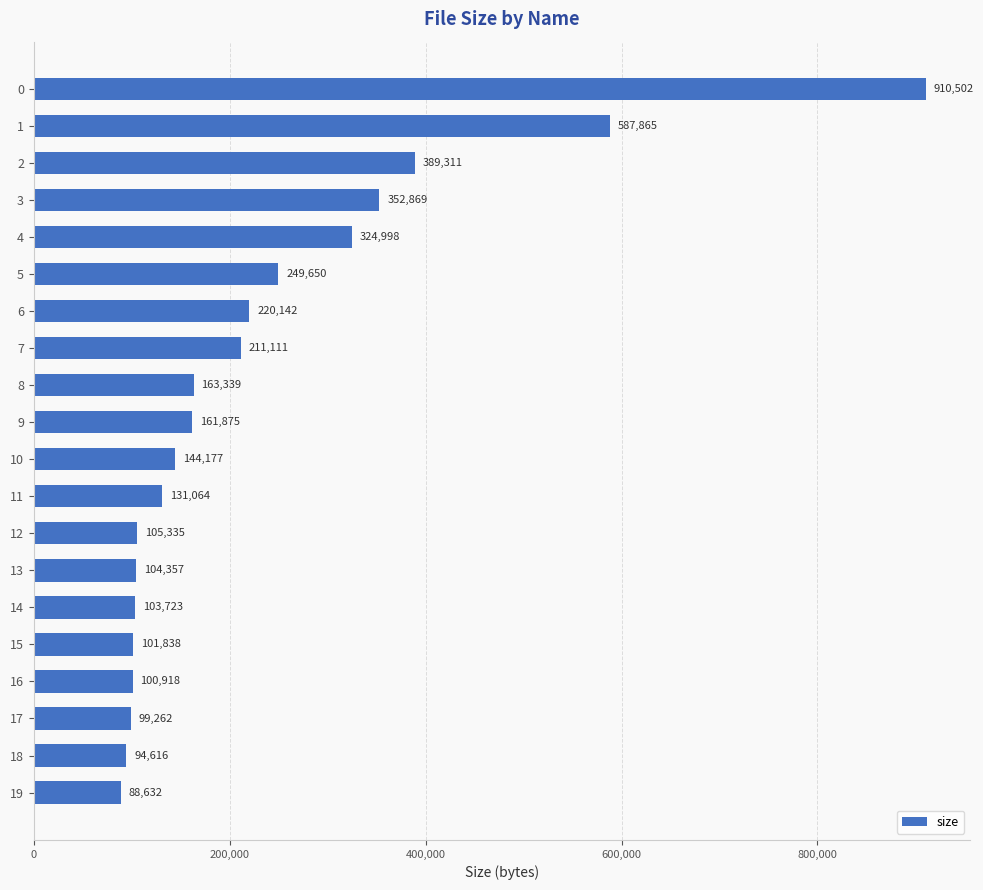

What is the value of the 13th bar from the top?

105335